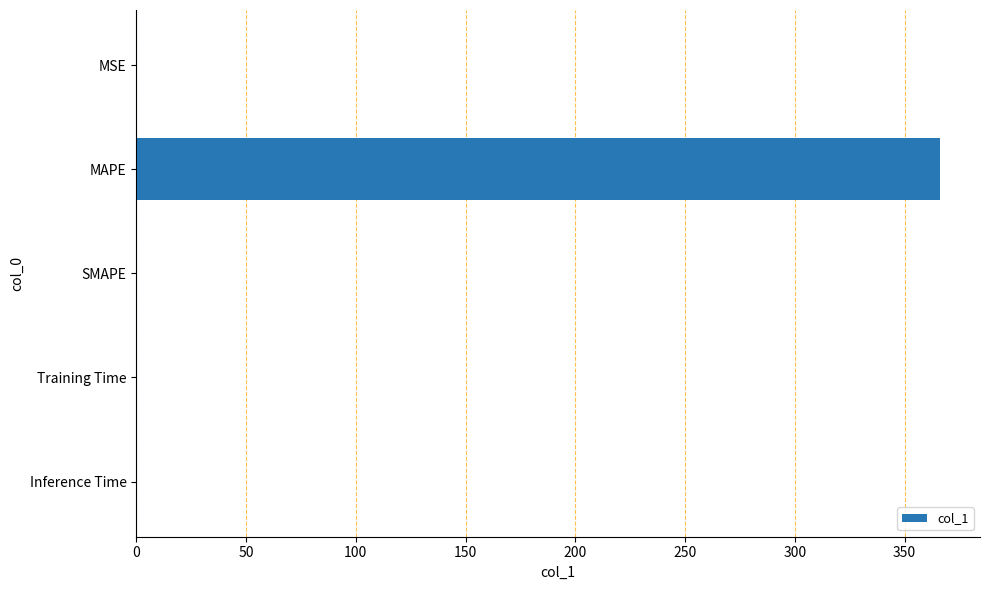

Which has a higher value, Training Time or MAPE?

MAPE